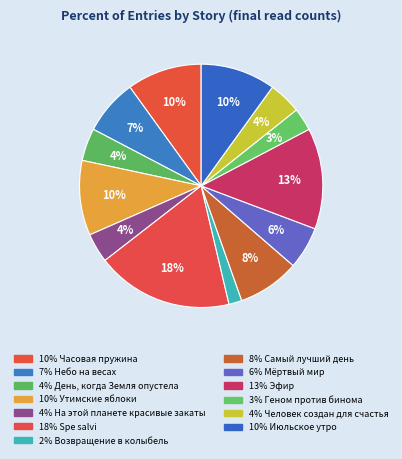

How many segments does this pie chart have?

13